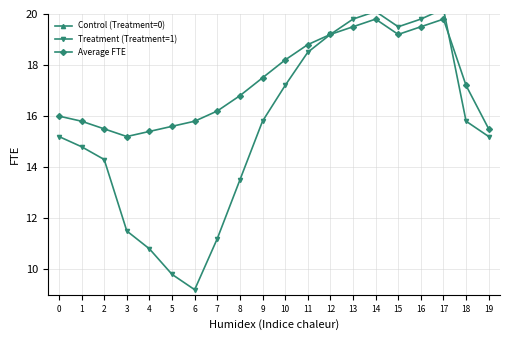

Where is Treatment (Treatment=1) nearest to the value 14?

2